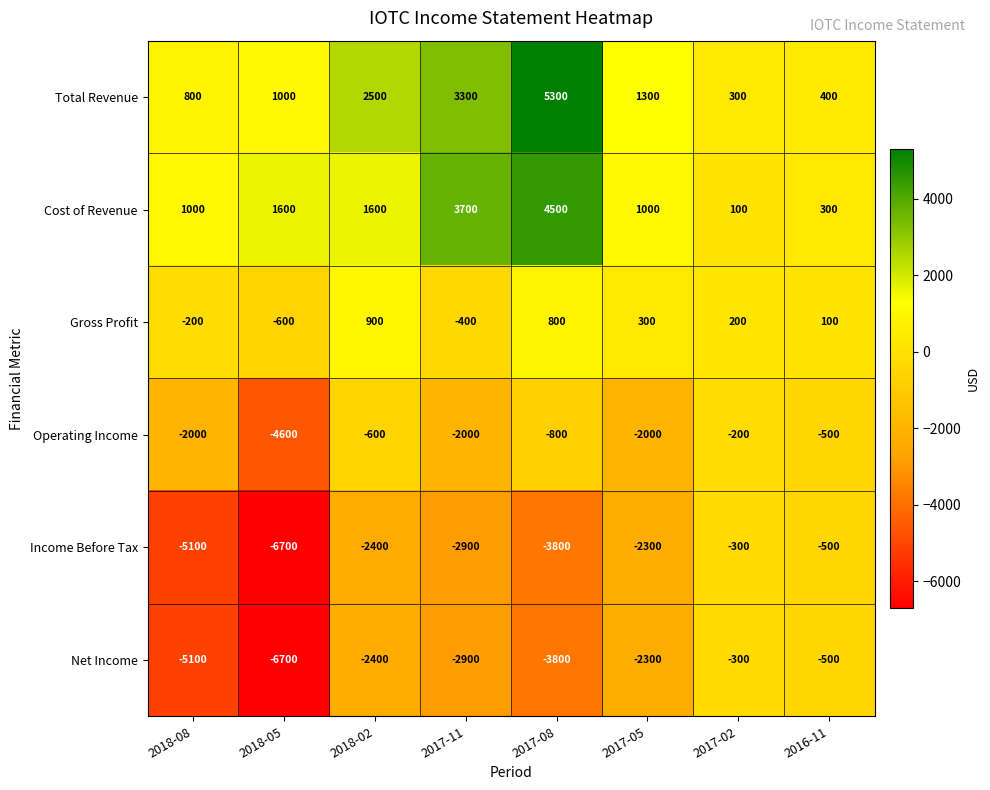

What is the spread (max minus min) of values at 2018-02?

4900